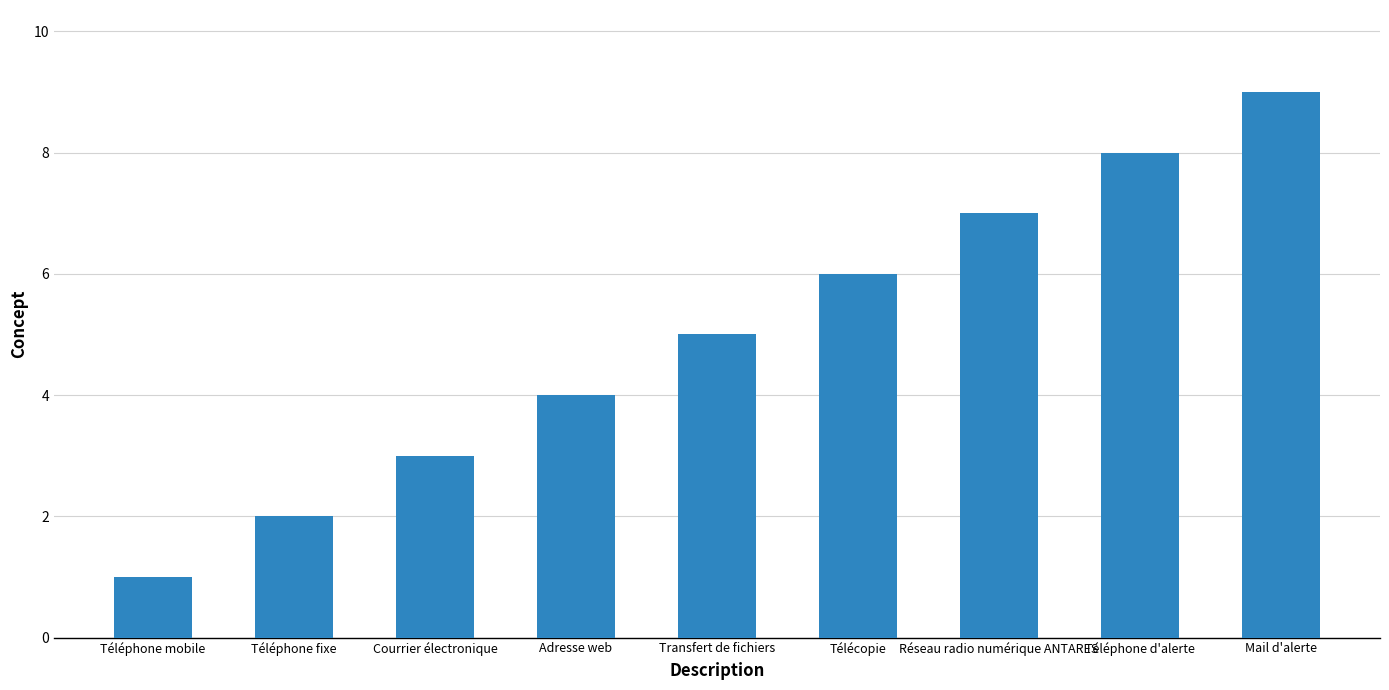

What is the sum of the values at Adresse web and Téléphone d'alerte?

12